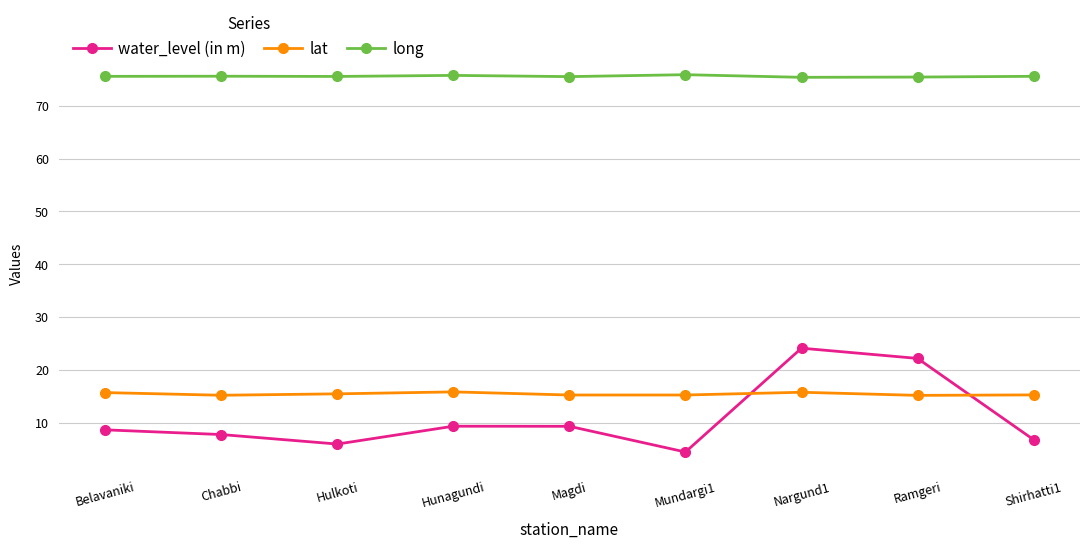

At which category is the sum across all series the highest?

Nargund1